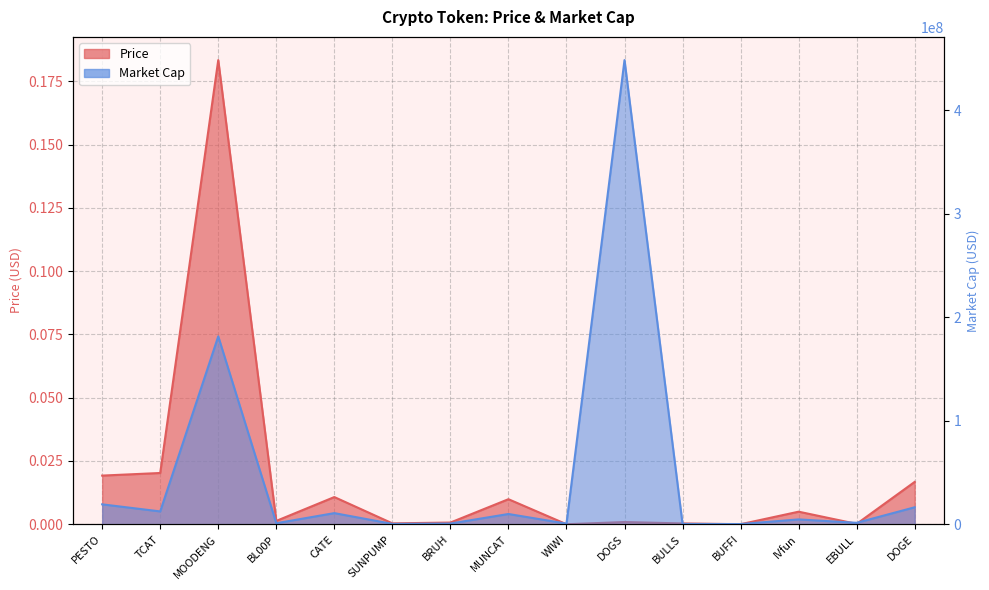

Which series has the largest total across all categories?

Market Cap